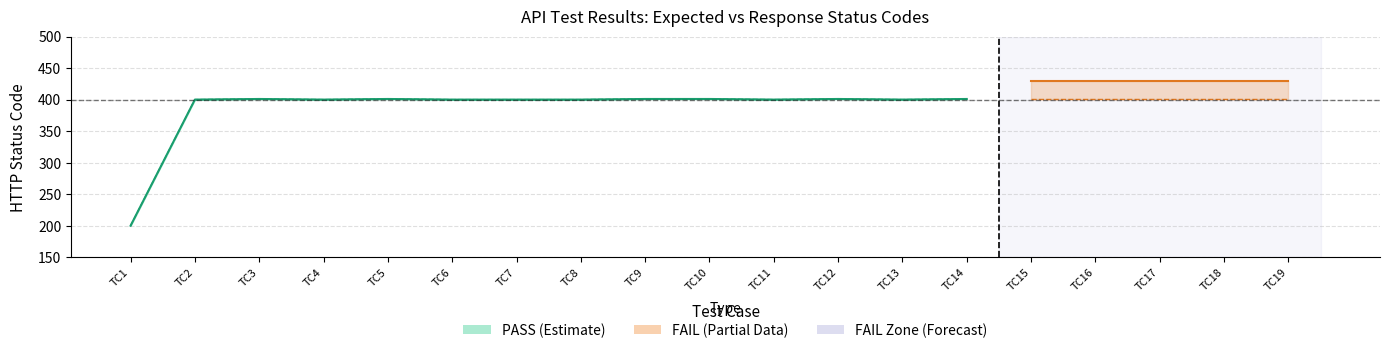

Where does the PASS_expected series first go above 400?

TC3